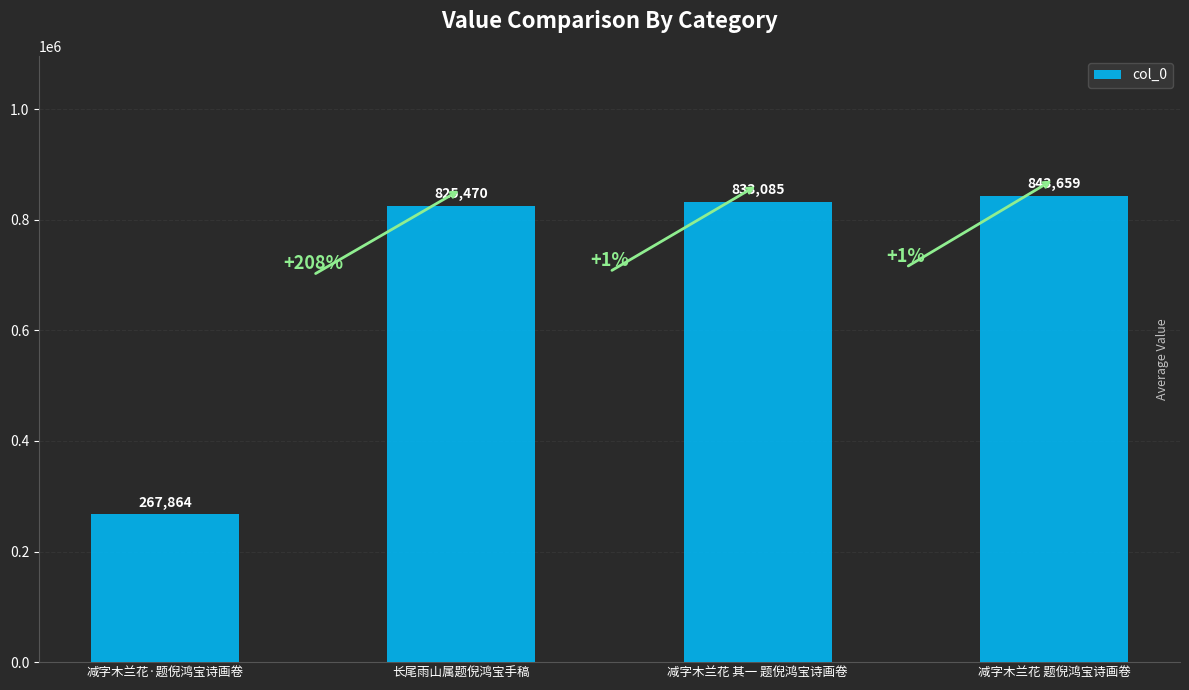

Does the chart contain any negative values?

No